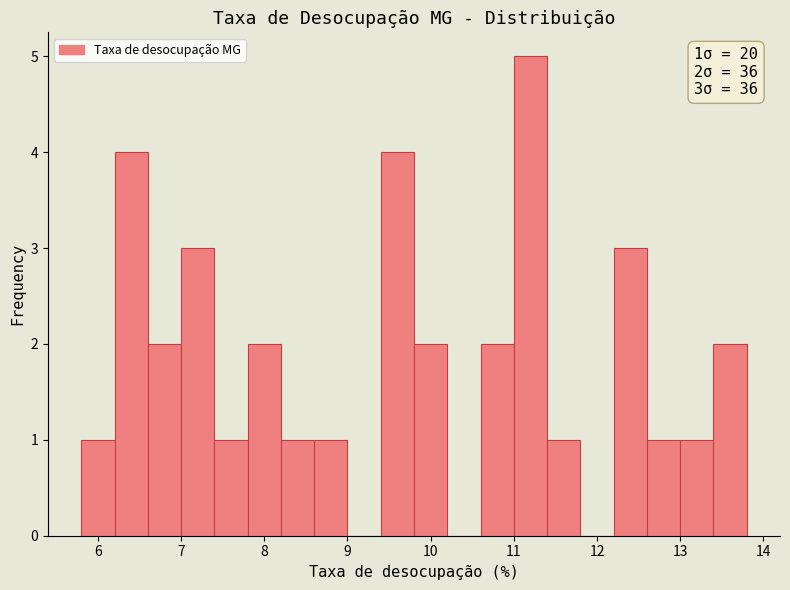

Which range on the x-axis has the tallest bar?

11.0 to 11.4